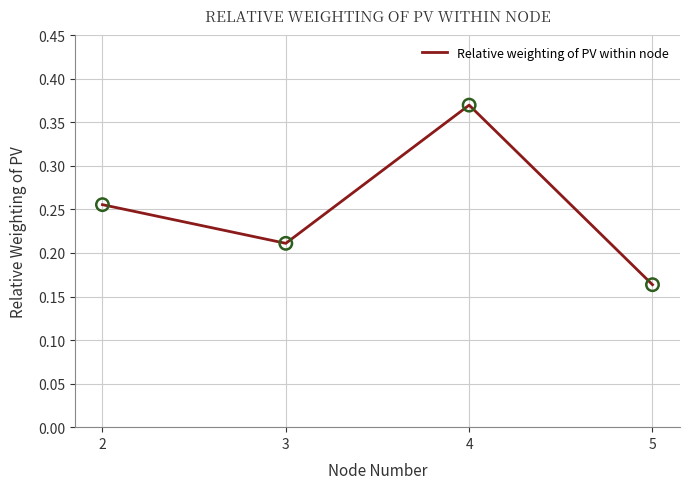

Between 4 and 2, which is larger?

4